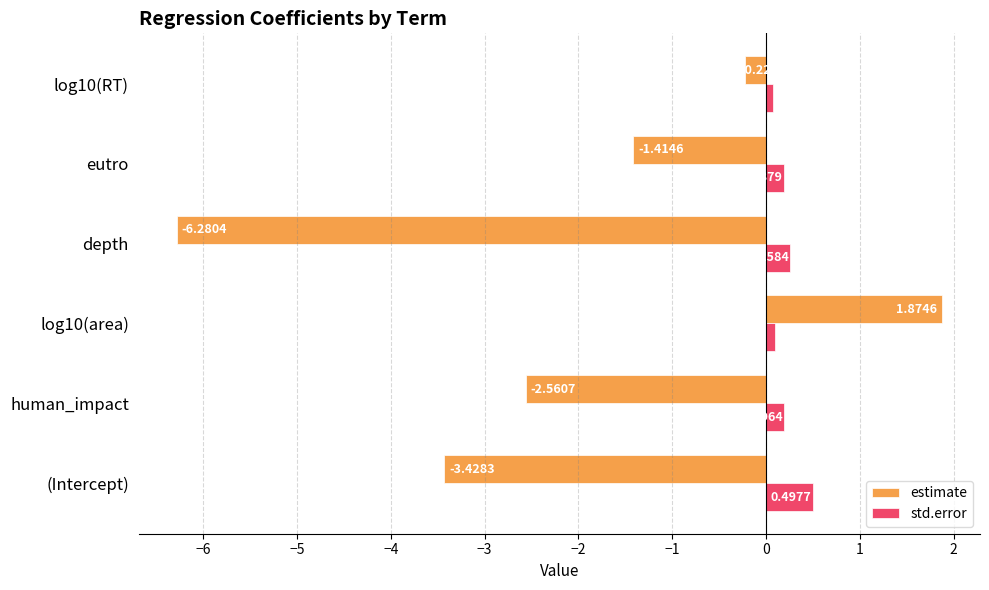

Which series has the largest total across all categories?

std.error